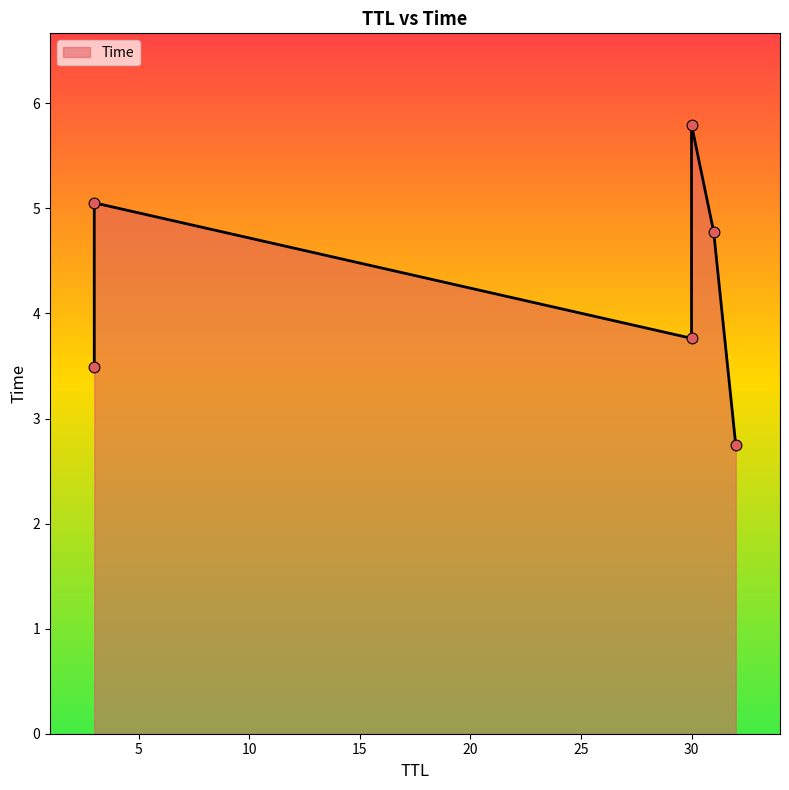

What is the change in value from 32 to 30?

+3.1